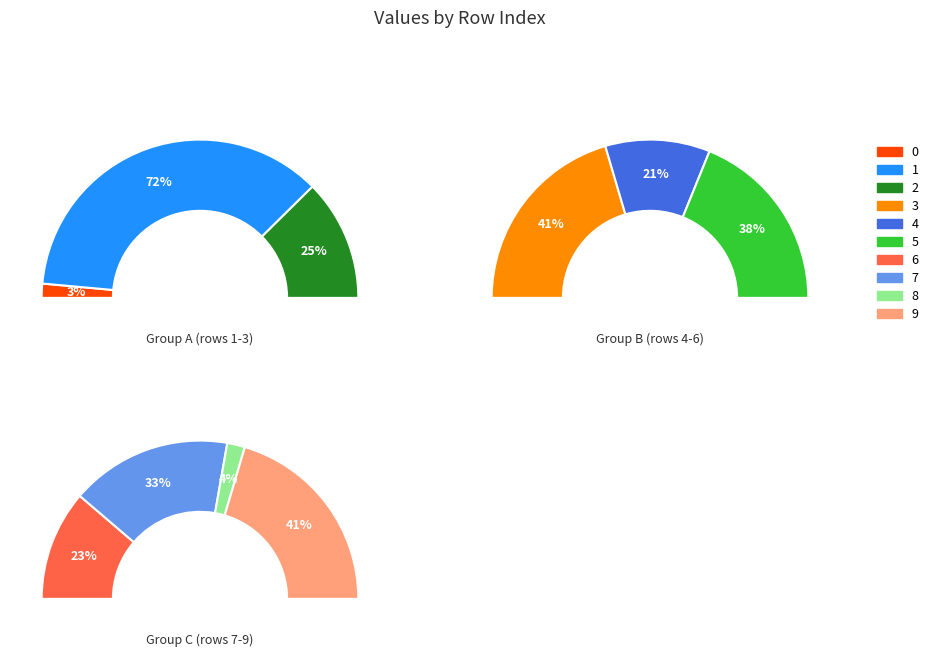

Does 3 represent more than half of the total?

No